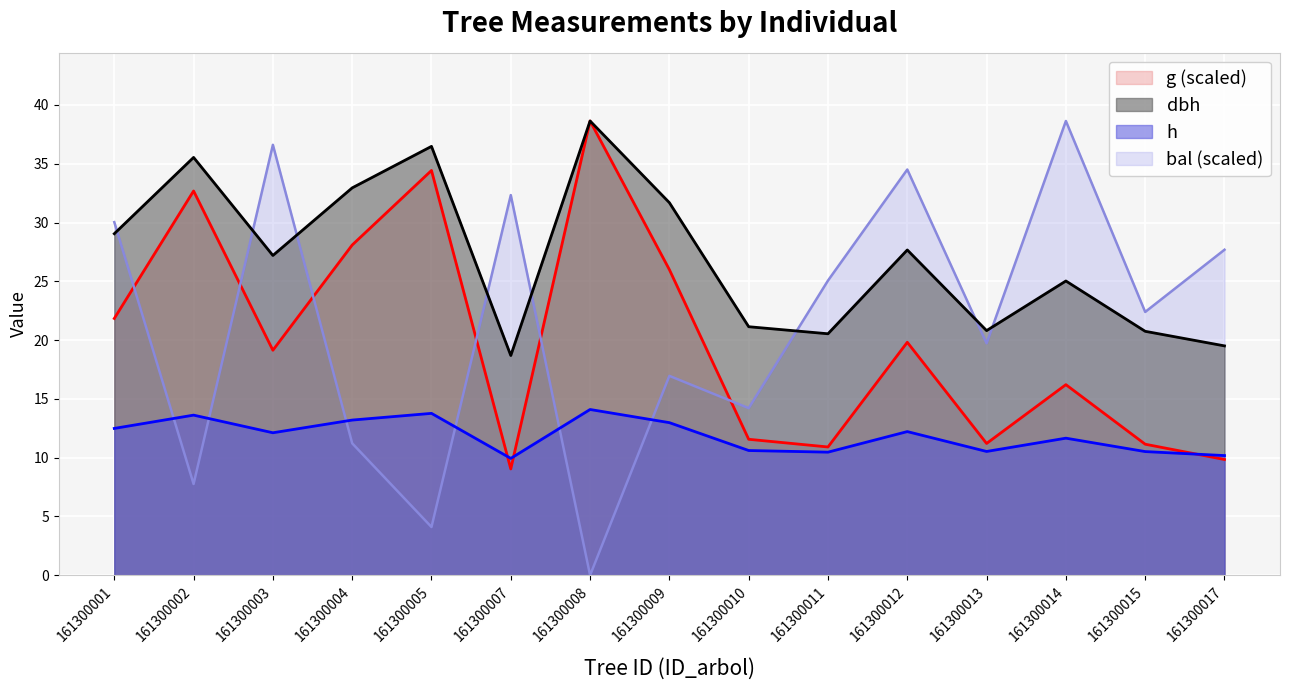

Reading left to right, list all the values displayed in this chart.

dbh: 161300001=29.1	161300002=35.5	161300003=27.2	161300004=33.0	161300005=36.5	161300007=18.7	161300008=38.6	161300009=31.7	161300010=21.1	161300011=20.5	161300012=27.7	161300013=20.8	161300014=25.0	161300015=20.8	161300017=19.5
h: 161300001=12.5	161300002=13.6	161300003=12.1	161300004=13.2	161300005=13.8	161300007=9.9	161300008=14.1	161300009=13.0	161300010=10.6	161300011=10.5	161300012=12.2	161300013=10.5	161300014=11.7	161300015=10.5	161300017=10.2
g: 161300001=21.8	161300002=32.7	161300003=19.1	161300004=28.1	161300005=34.4	161300007=9.0	161300008=38.6	161300009=26.0	161300010=11.6	161300011=10.9	161300012=19.8	161300013=11.2	161300014=16.2	161300015=11.1	161300017=9.8
bal: 161300001=30.0	161300002=7.8	161300003=36.6	161300004=11.2	161300005=4.1	161300007=32.3	161300008=0.0	161300009=17.0	161300010=14.2	161300011=25.1	161300012=34.5	161300013=19.7	161300014=38.6	161300015=22.4	161300017=27.7